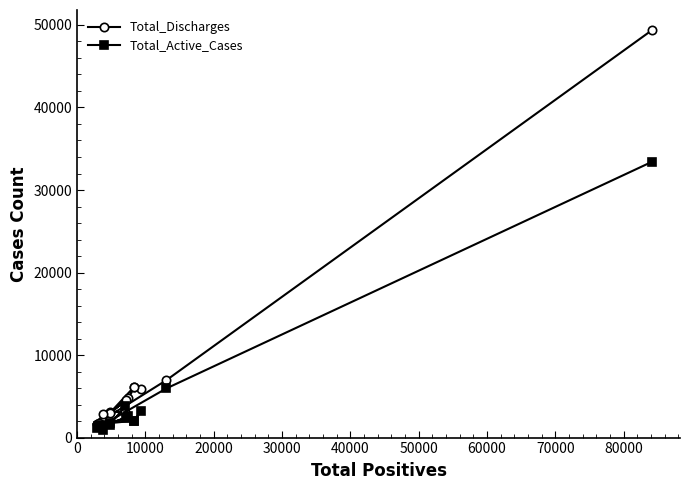

Which series has the widest spread of values?

Total_Discharges